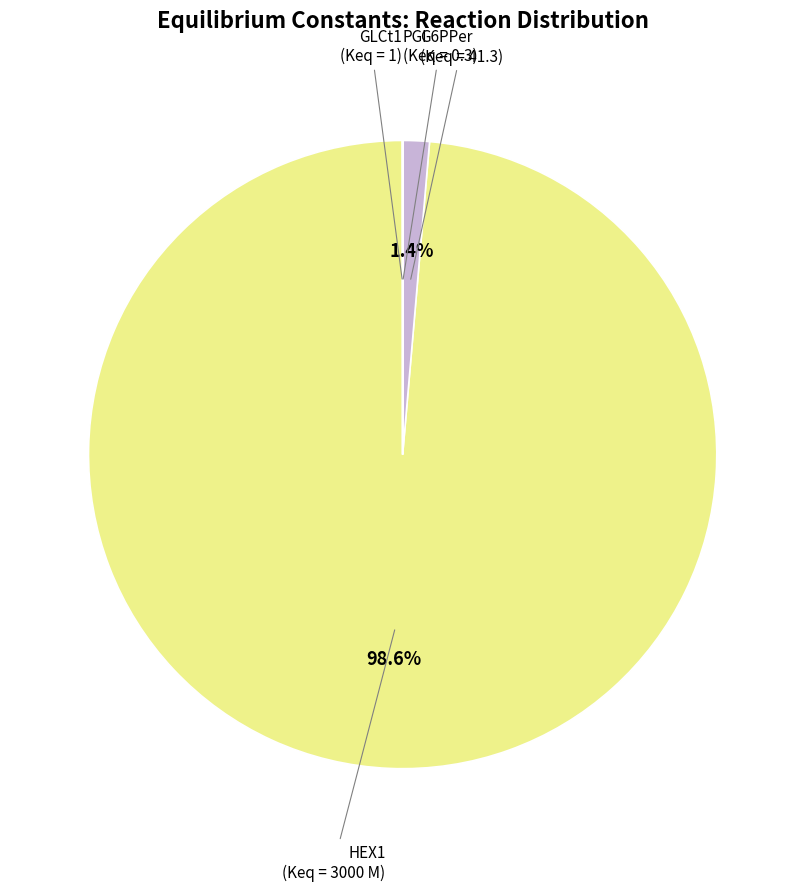

Does any single category account for the majority?

Yes